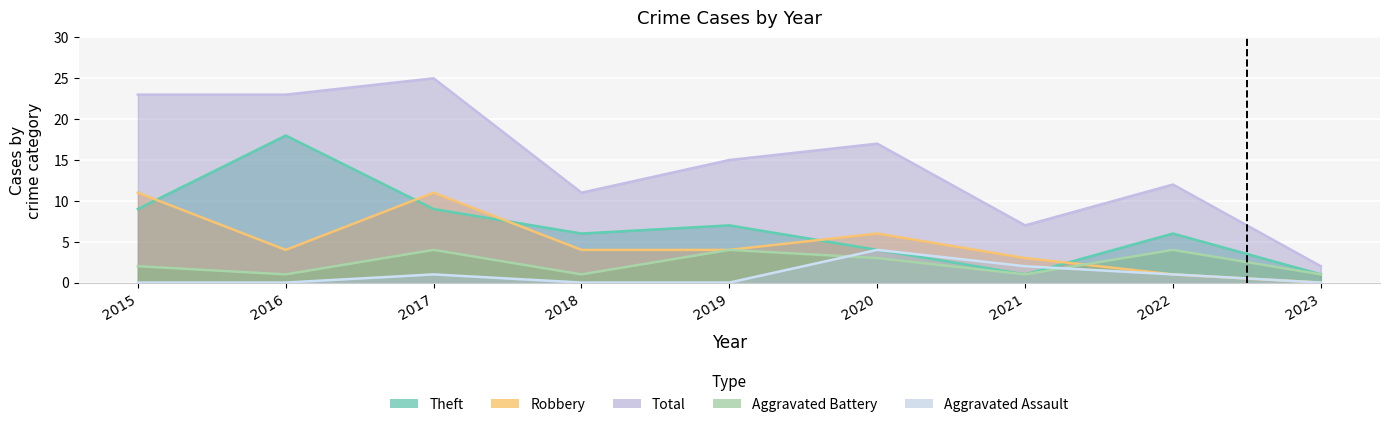

Which category has the highest value in the Aggravated Battery series?

2017